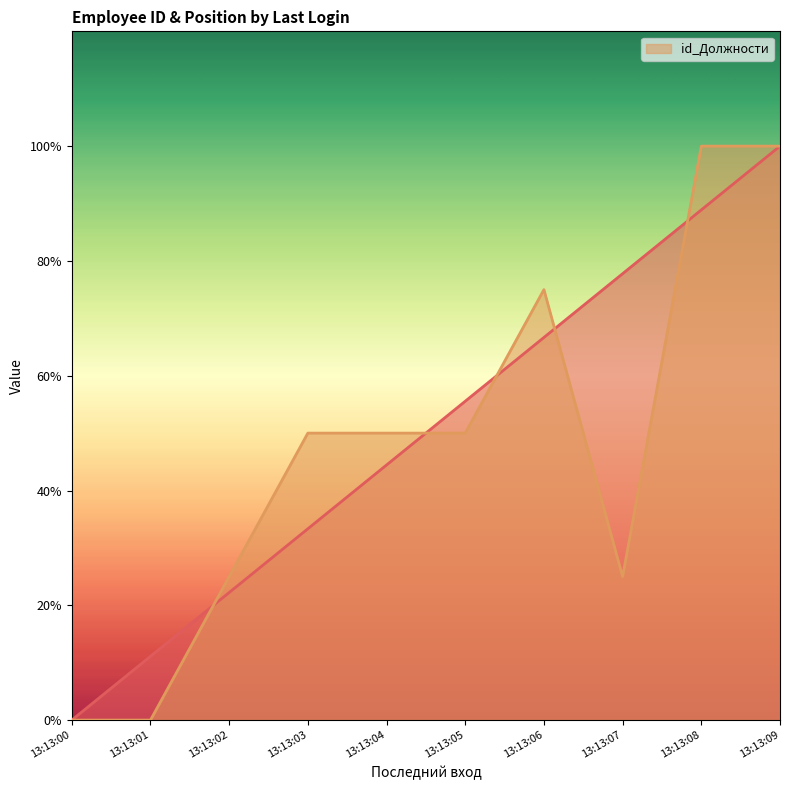

Where is the first local minimum?

13:13:07